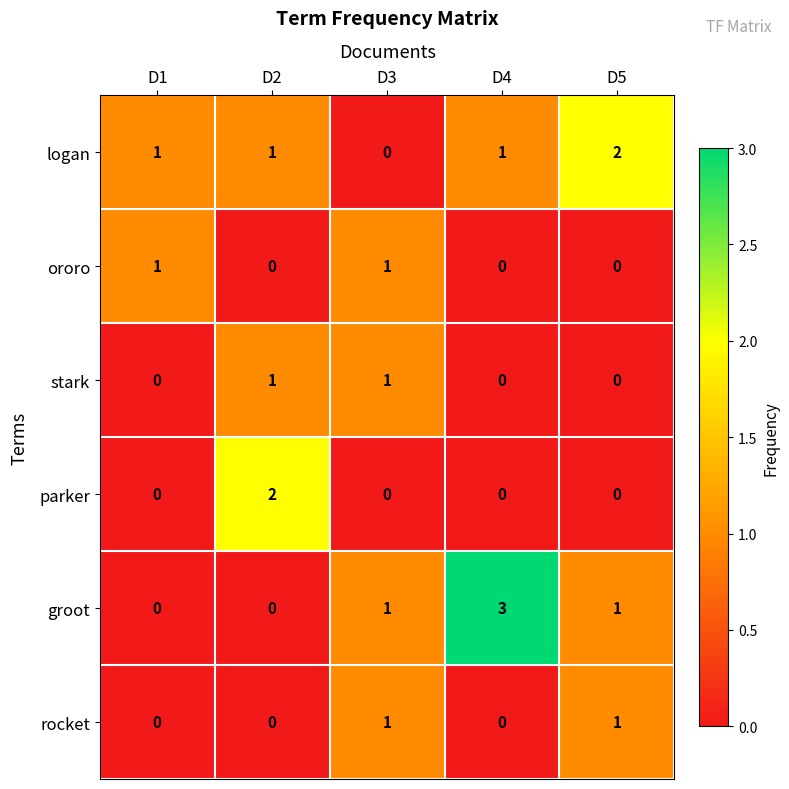

The logan series shows 2 at D4. True or false?

False